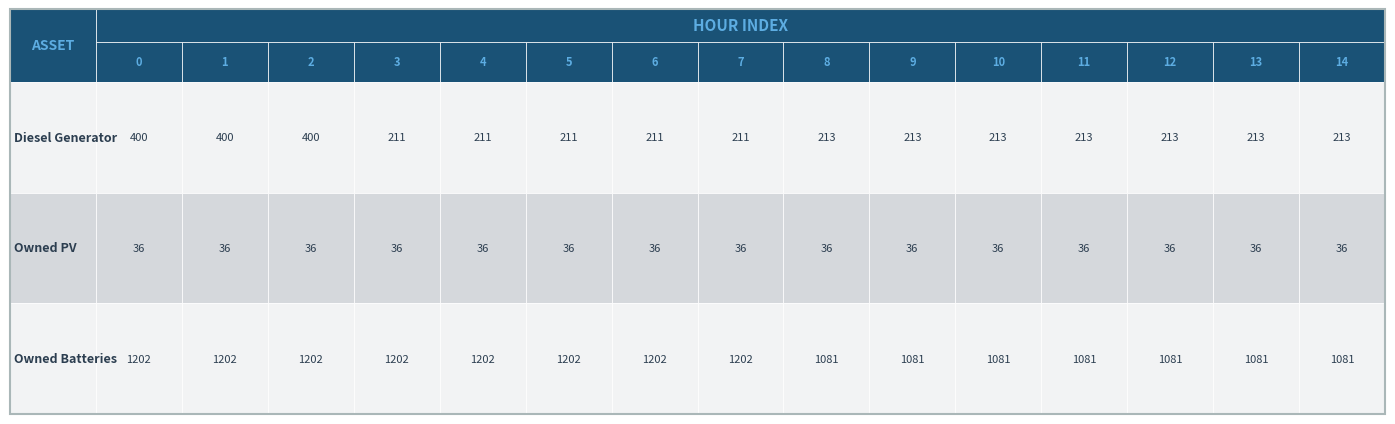

Rank the series at 11 from highest to lowest value.

Owned Batteries, Diesel Generator, Owned PV